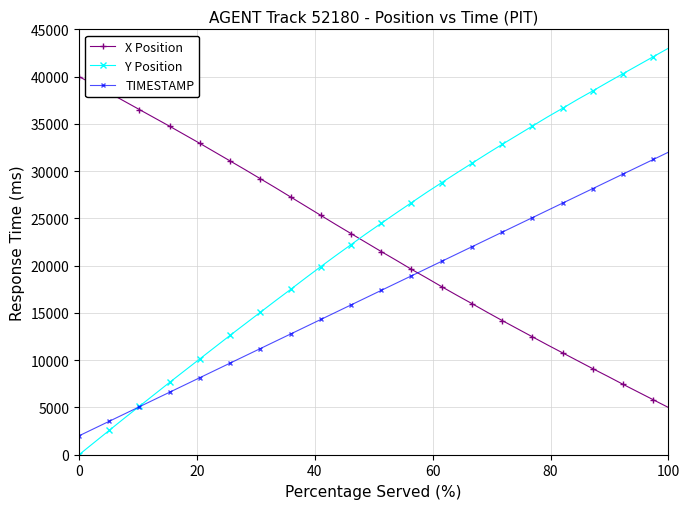

How many data points does each series have?

40